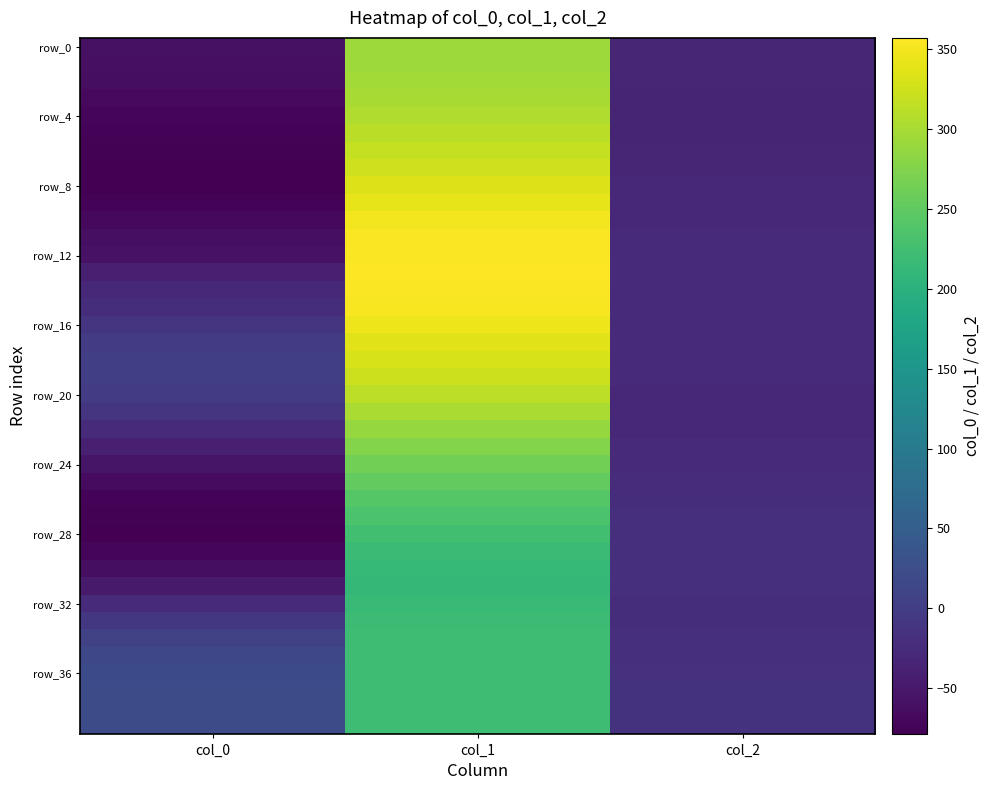

Which category has the lowest value across all series?

col_0